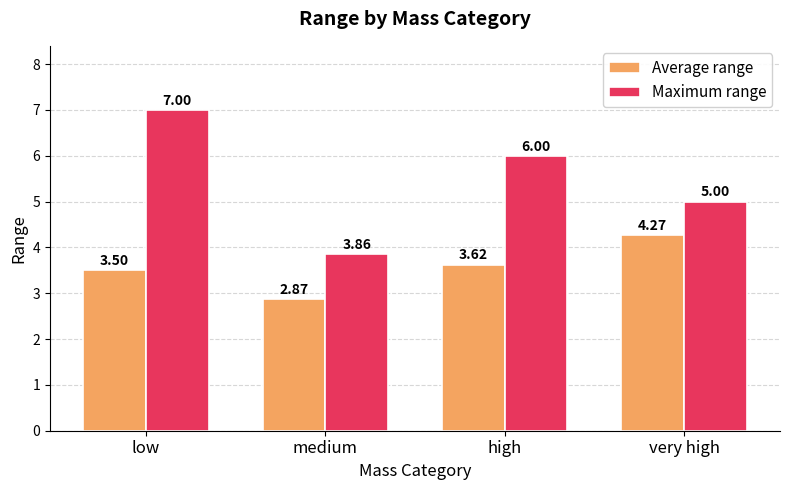

What is the total value across all series at very high?

9.3